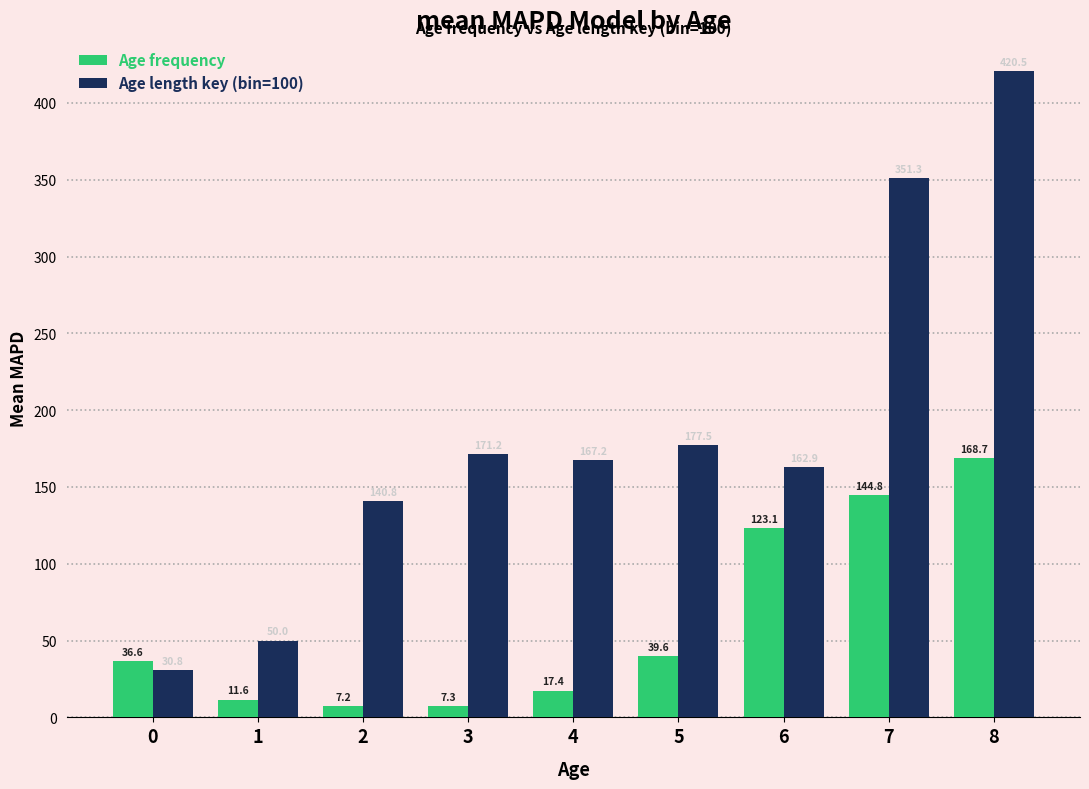

What is the difference between the highest and lowest values at 0?

5.8